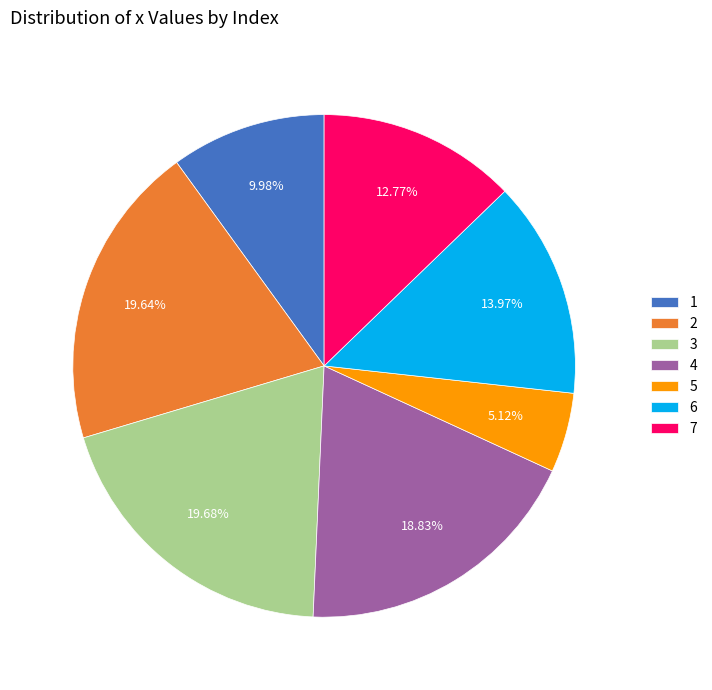

To the nearest percent, what percentage of the pie is 2?

20%